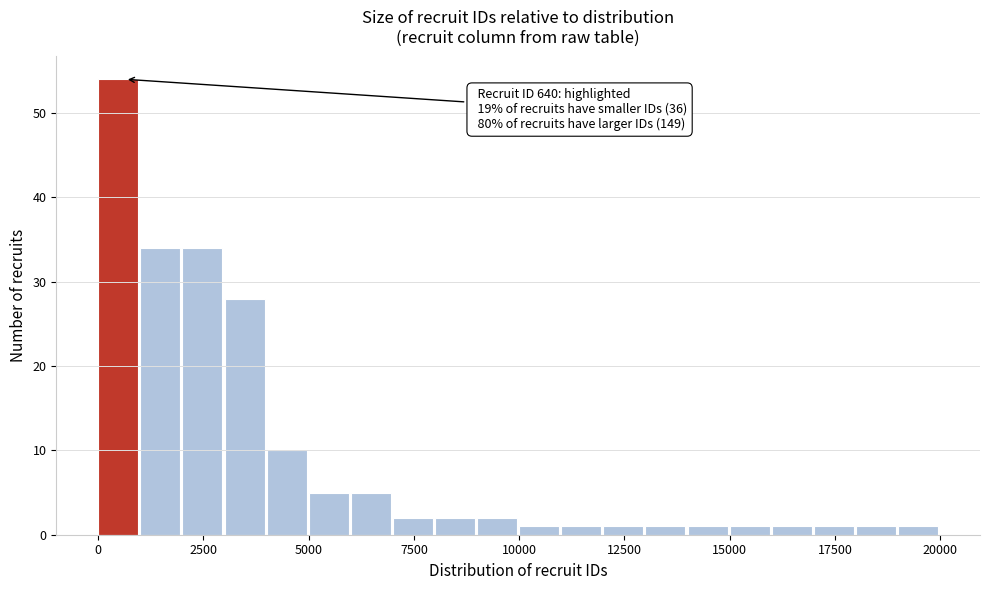

Around what value on the x-axis is the tallest bar? Give the approximate position of its centre, as read against the axis.

500